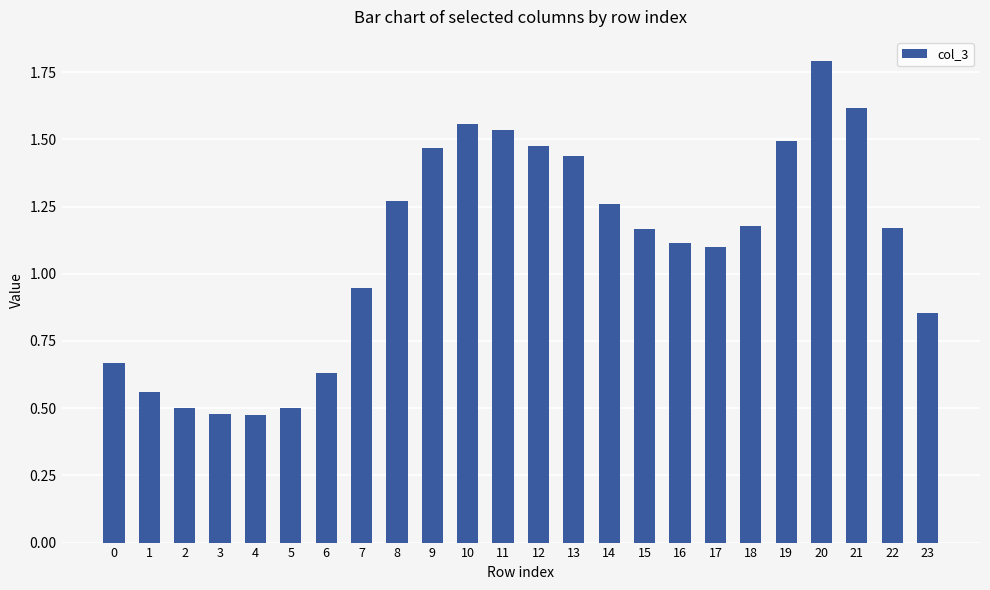

What is the greatest value displayed?

1.8